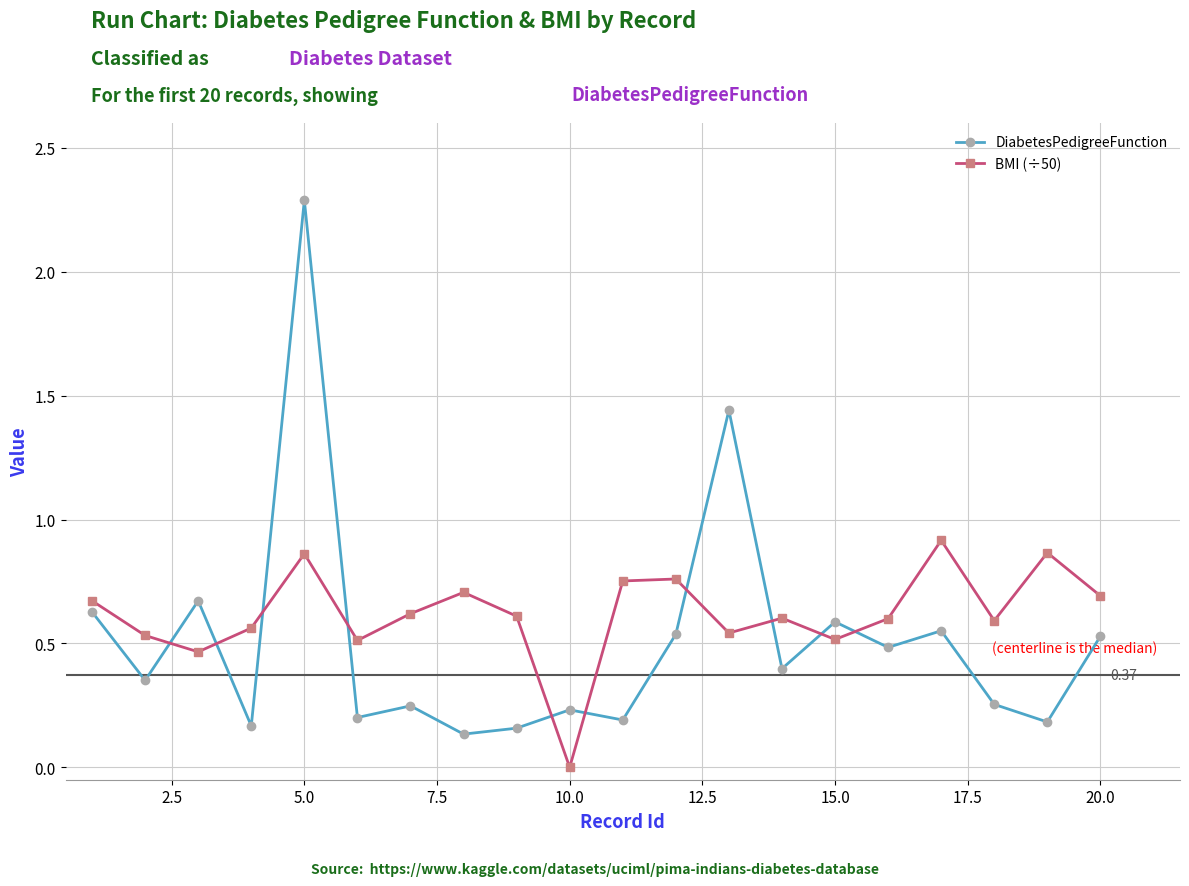

True or false: DiabetesPedigreeFunction and BMI (÷50) intersect in this chart.

True